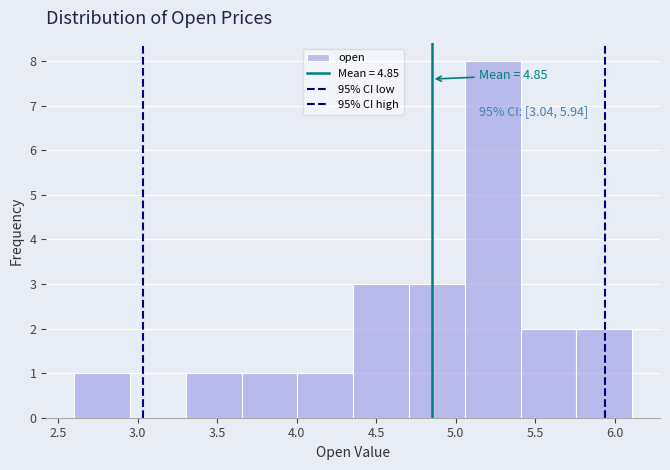

Over which range of the x-axis is the bar tallest?

5.05 to 5.40